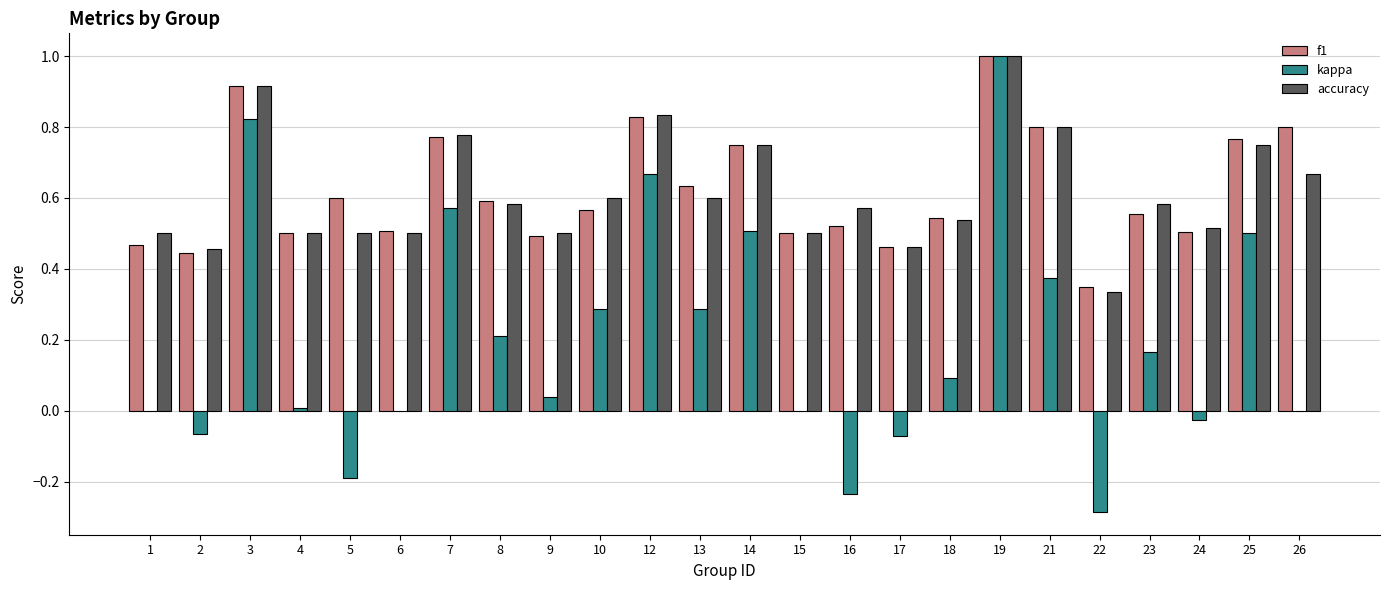

Is it true that f1 equals 1.2 at 7?

False